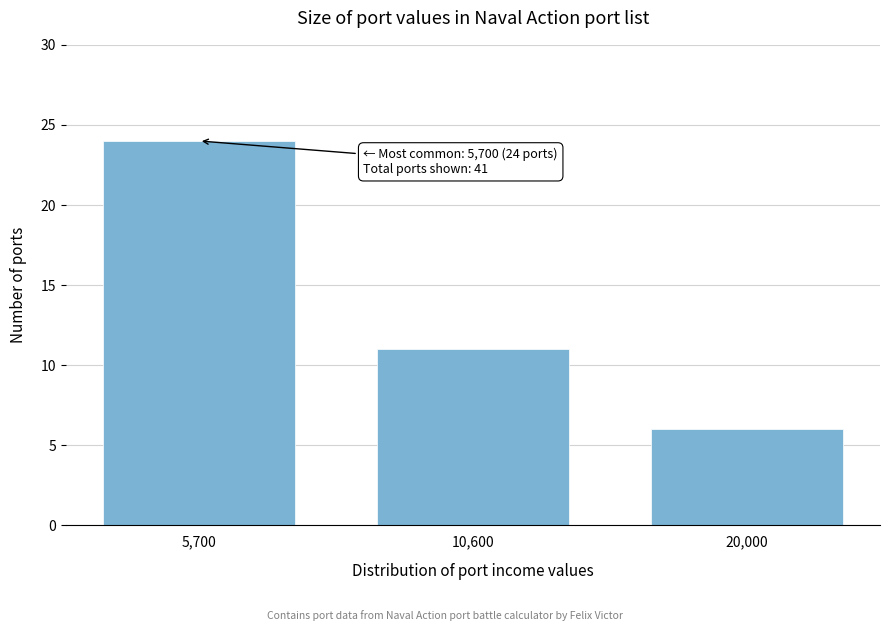

Reading left to right, extract all data points from this chart.

5,700=24	10,600=11	20,000=6